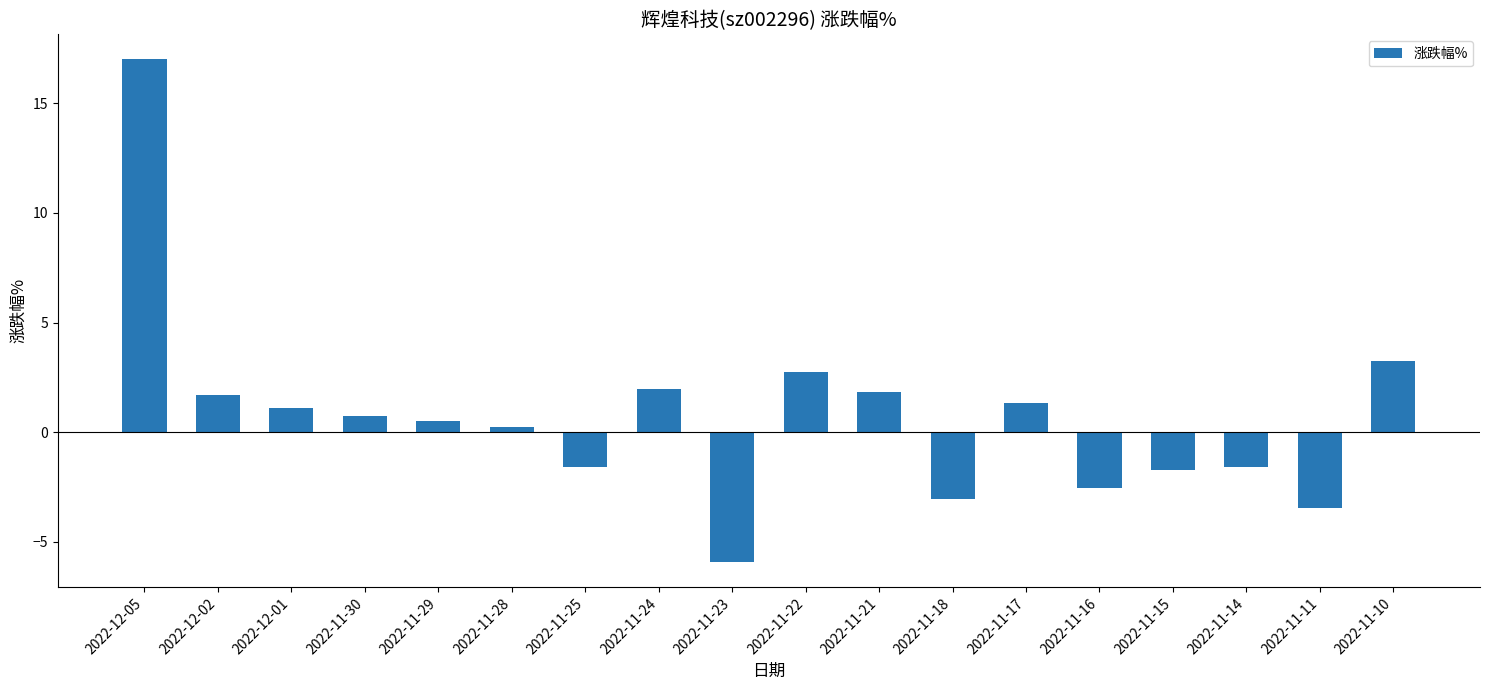

How many bars are there in total?

18